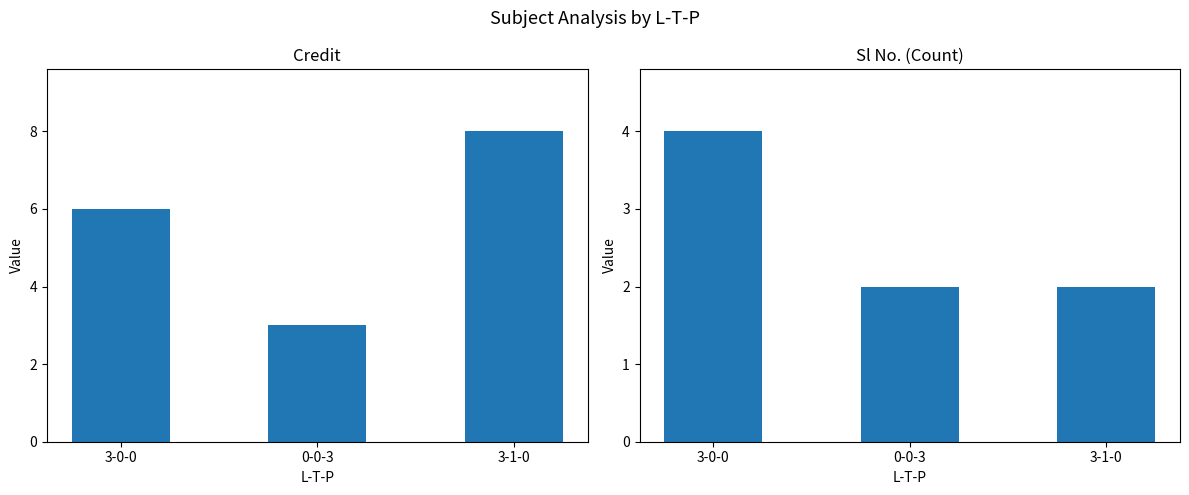

How many data points does each series have?

3